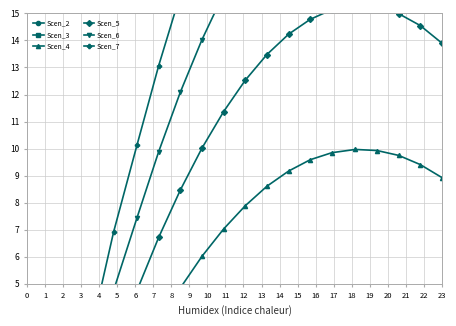

In Scen_2, how many points are higher than both neighbors (excluding endpoints)?

1